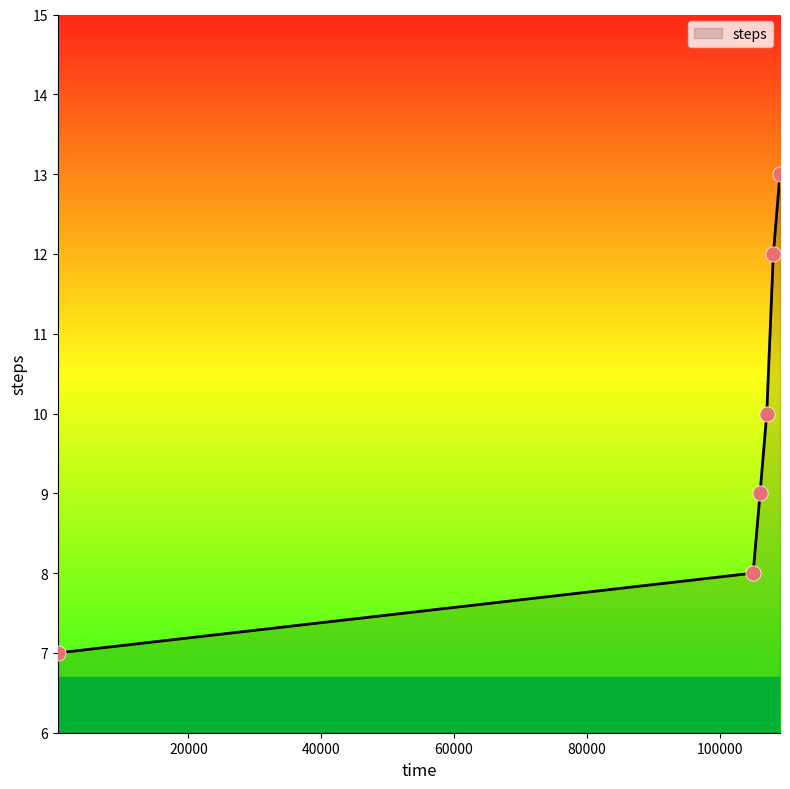

True or false: there are more than 2 points higher than both neighbors.

False